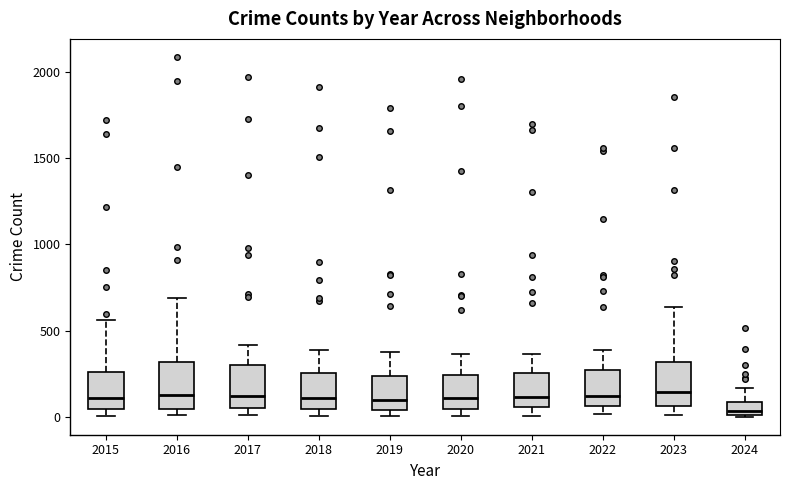

Where is the upper edge of the box at x = 2021 on the y-axis? The values are not printed on the chart, so give them approximately, as read against the axis.

250